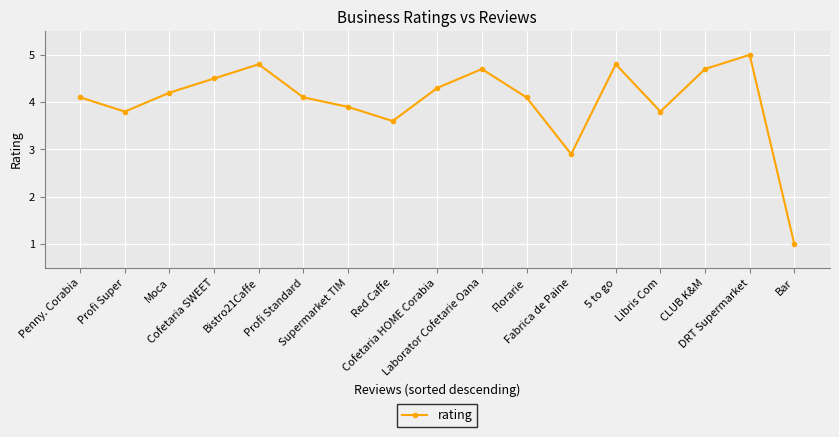

What is the ratio of the value at Fabrica de Paine to the value at 5 to go?

0.6